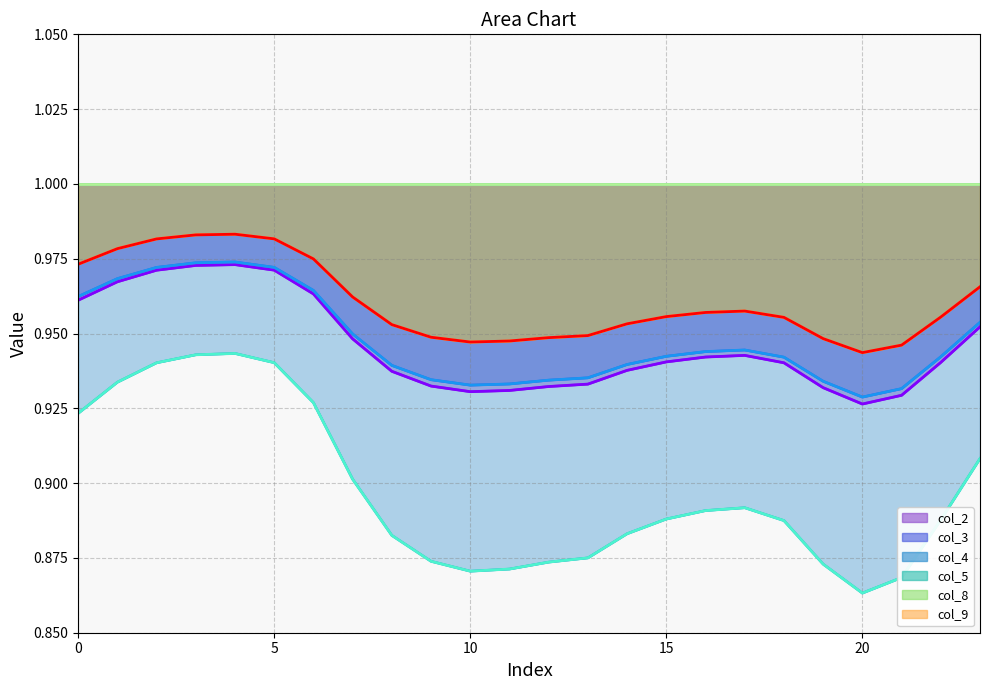

True or false: col_2 and col_9 cross at least once.

False